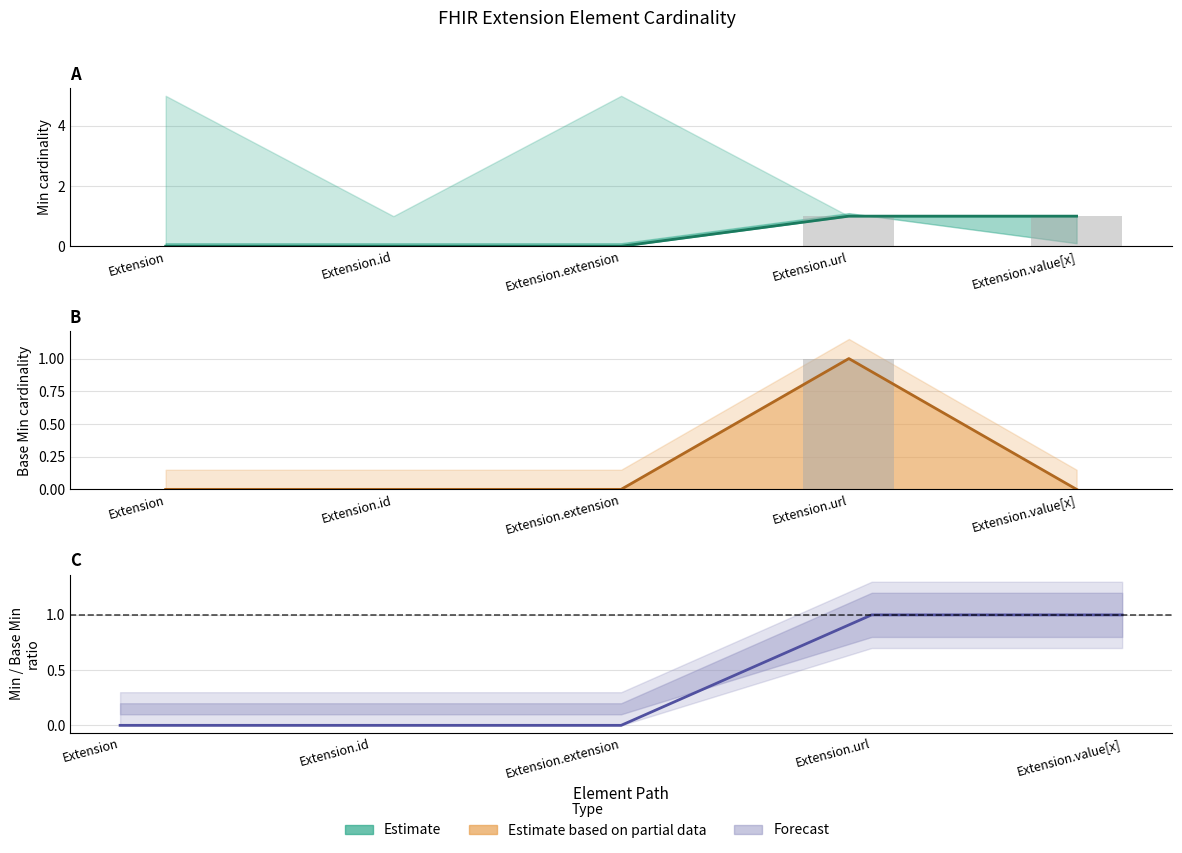

What is the label of the 1st bar from the right?

Extension.value[x]